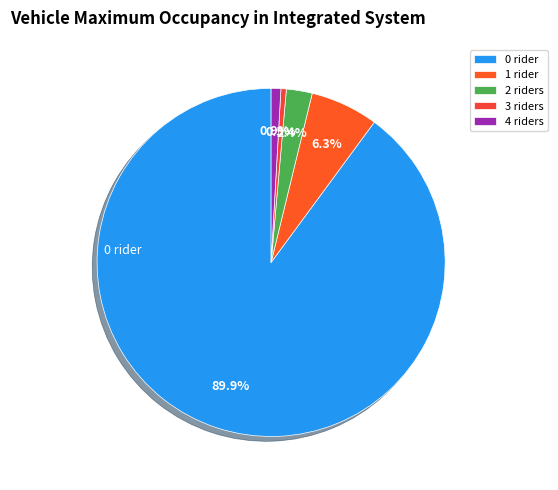

Count the number of slices in the pie.

5